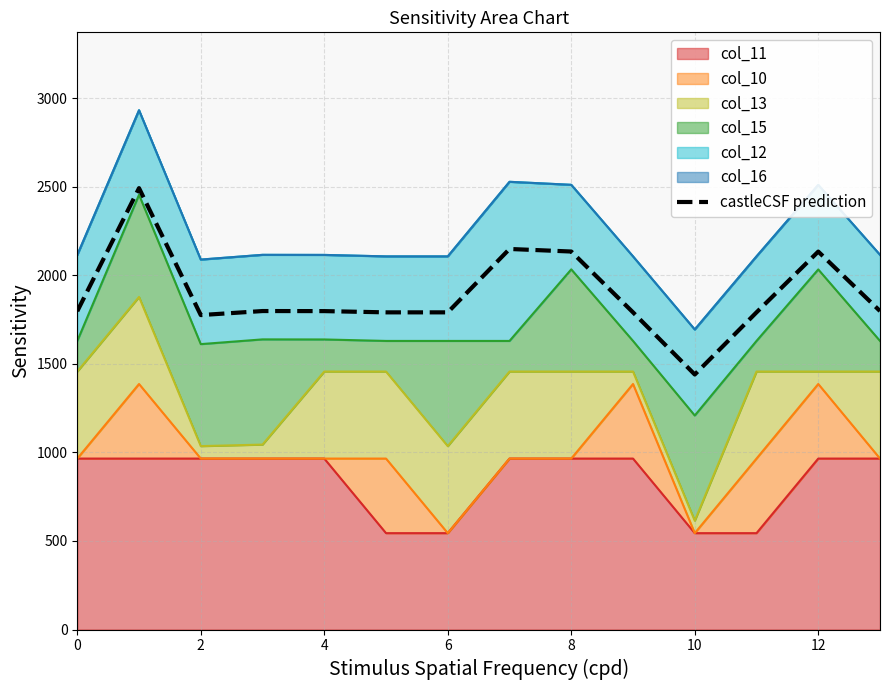

What is the minimum value shown in the chart?

1439.8